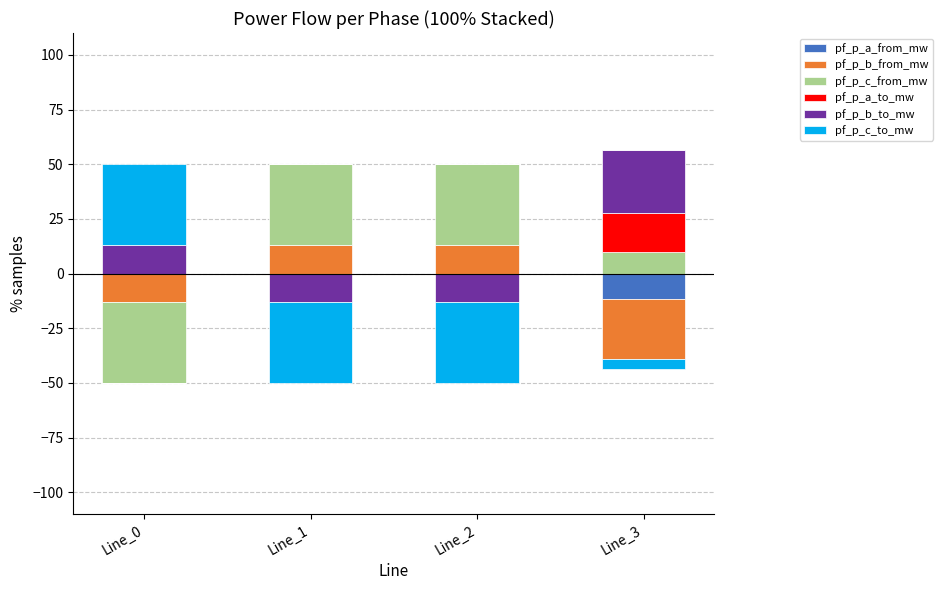

Which series has the widest spread of values?

pf_p_c_to_mw